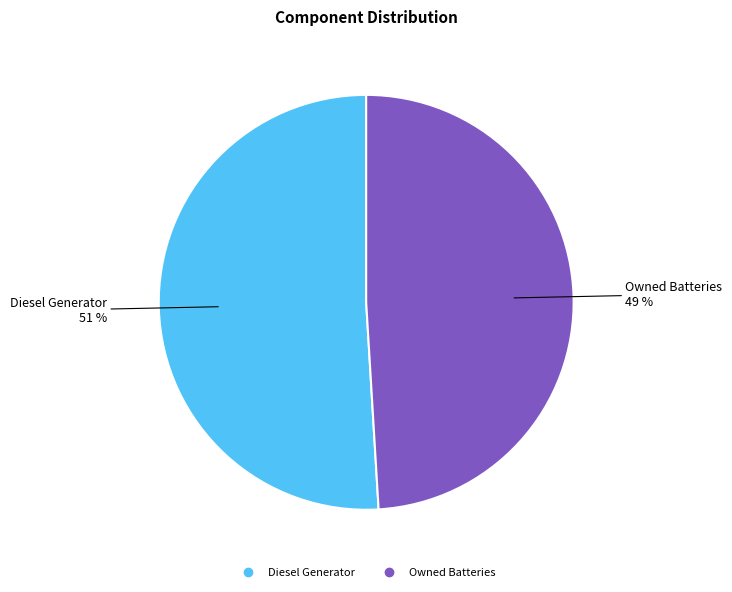

Is there a majority slice in this chart?

Yes